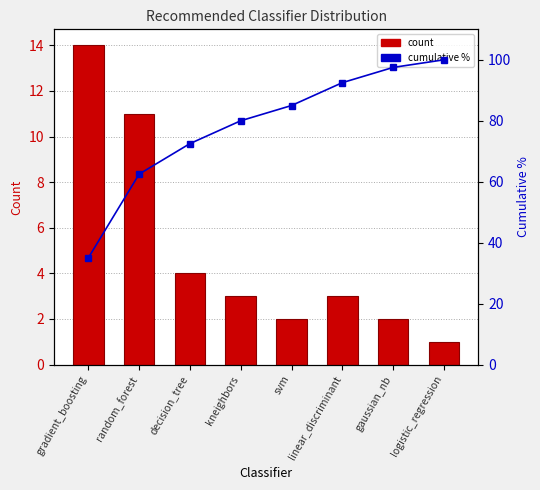

At how many categories does at least one series exceed 65?

6